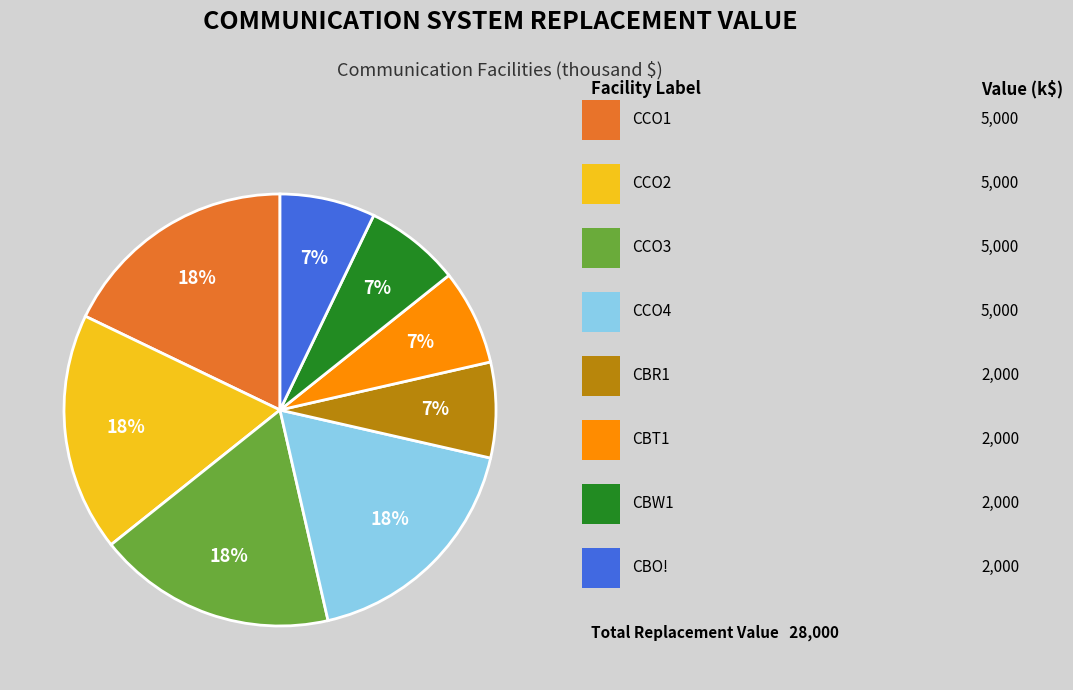

Does any single category account for the majority?

No